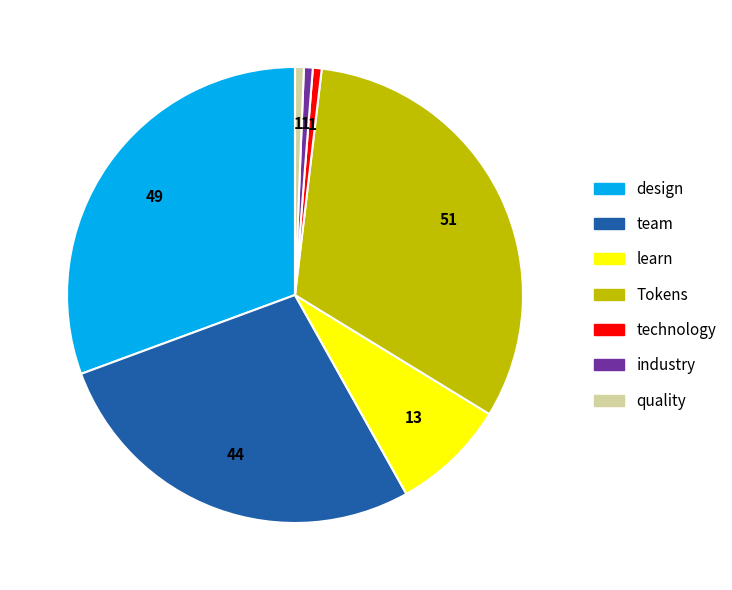

Approximately how many times larger is the value at team compared to industry?

44.0